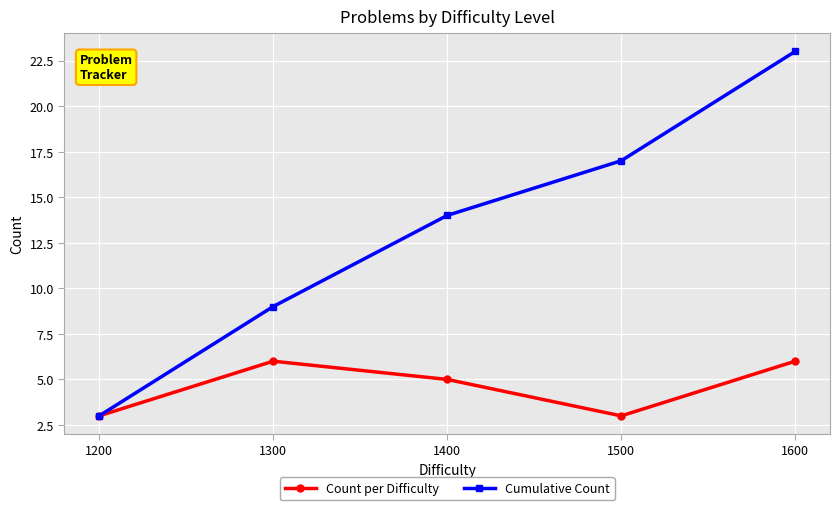

At which label does Cumulative Count reach its minimum?

1200